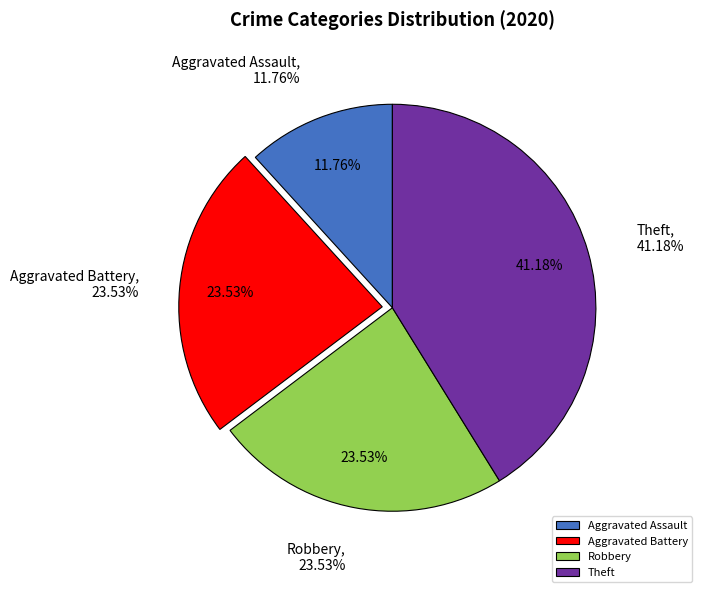

Is the sum of Aggravated Assault and Robbery greater than half?

No